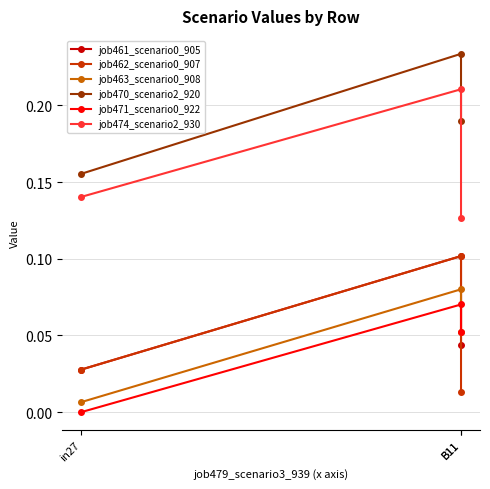

Which category has the lowest value in the job470_scenario2_920 series?

in27